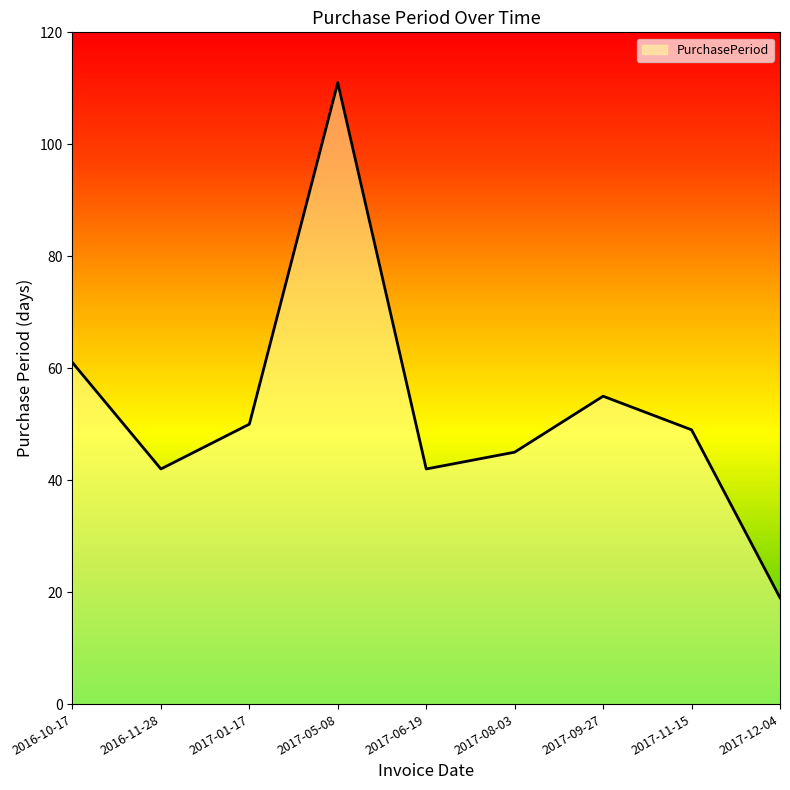

True or false: the data shows 27 at 2016-10-17.

False